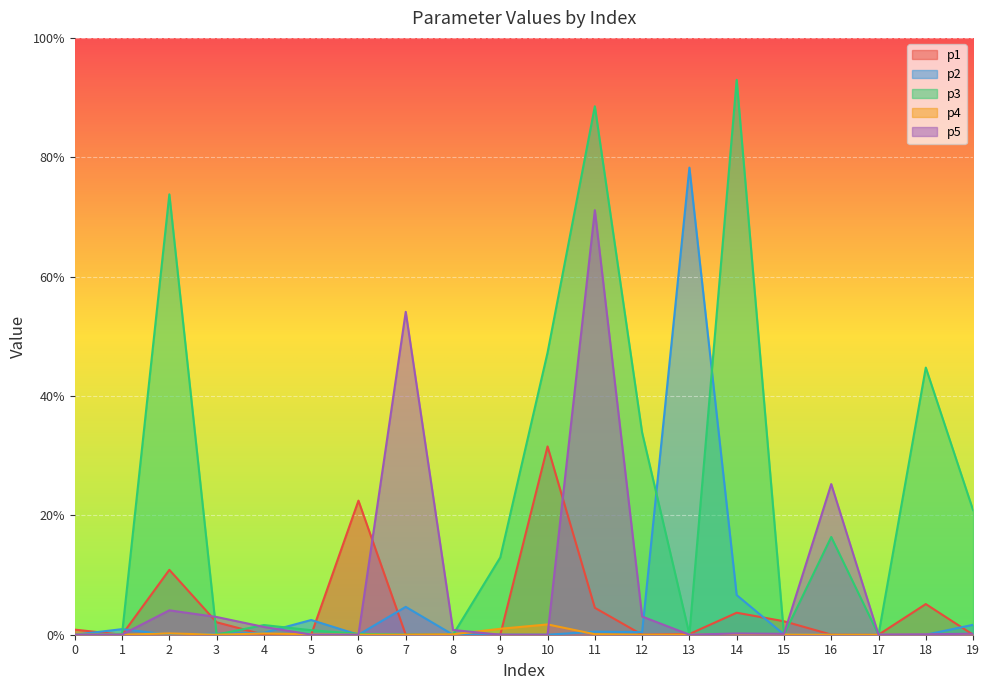

Read the p5 value at 3.

3.0